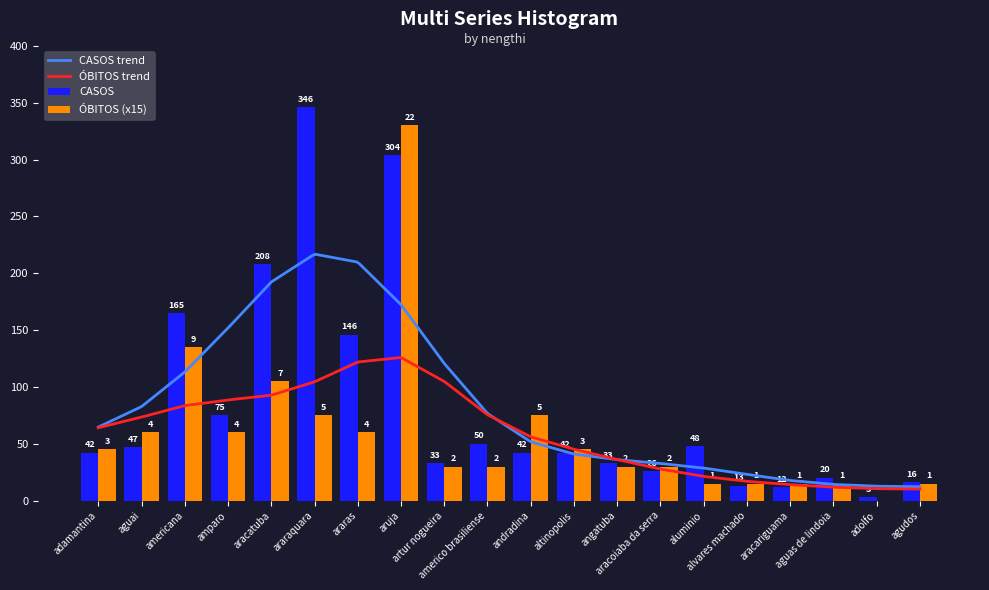

Rank the series by their maximum value, from highest to lowest.

CASOS, ÓBITOS